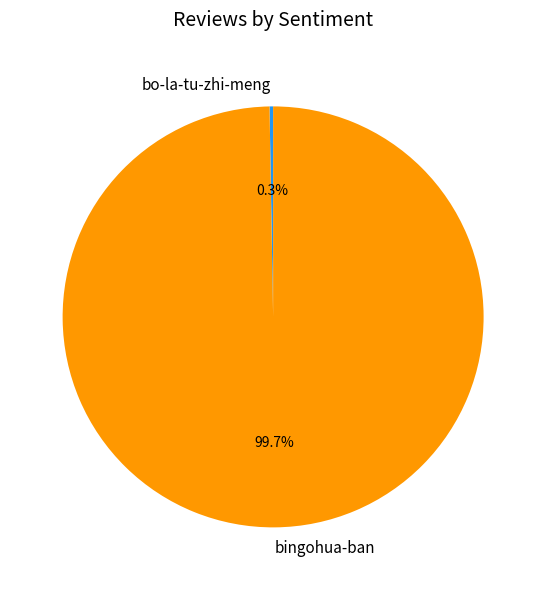

To the nearest percent, what is the difference between the largest and smallest slice percentages?

99%